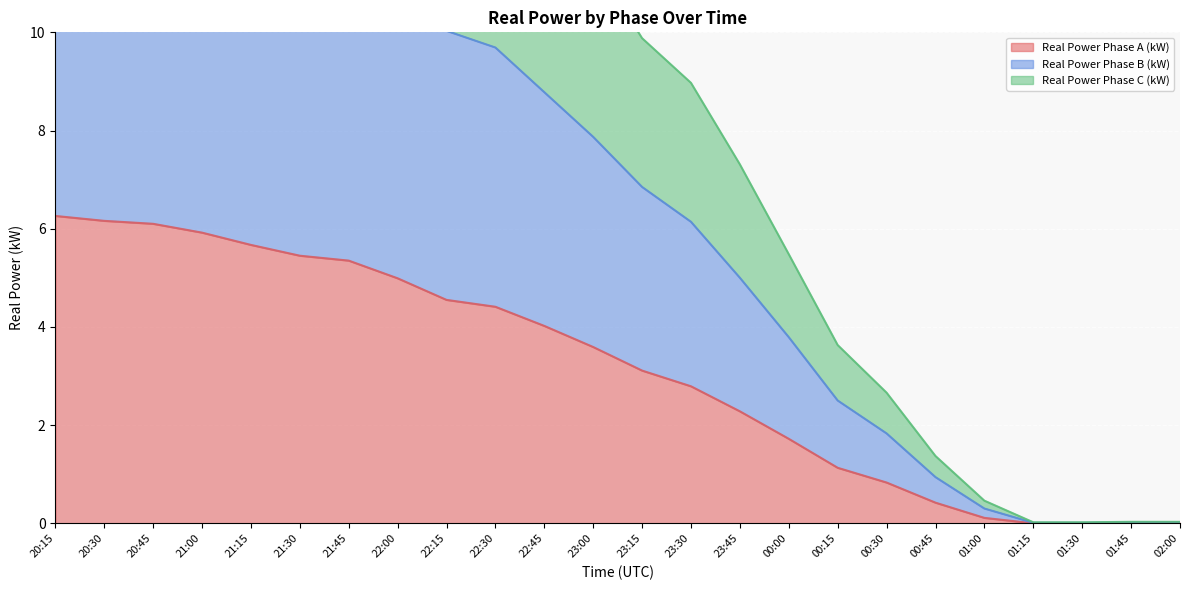

What position from the left is 02:00?

24